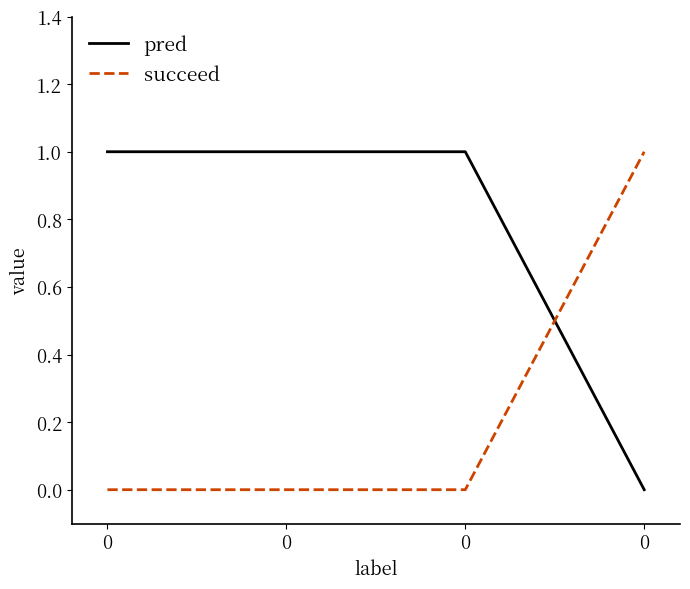

How many categories are shown in the chart?

4